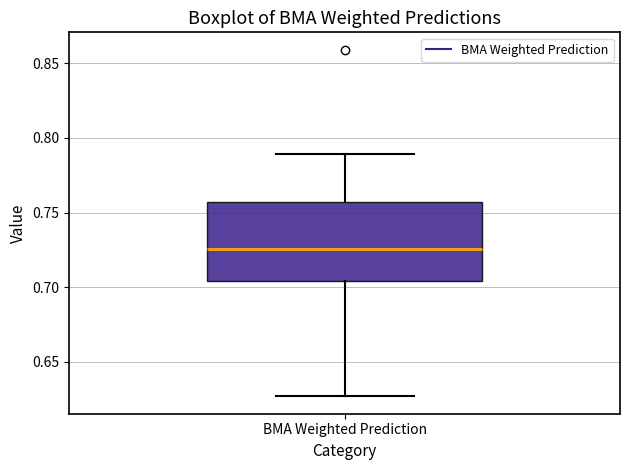

Read this box plot against the y-axis: the position of the median line, the range covered by the box, and the ends of both whiskers. The values are not printed on the chart, so give them approximately, as read against the axis.

median 0.725, box 0.705 to 0.755, whiskers 0.625 to 0.790